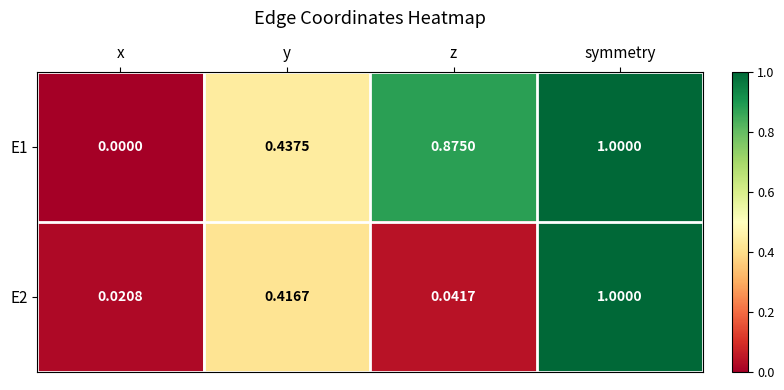

What is the greatest value displayed?

1.0